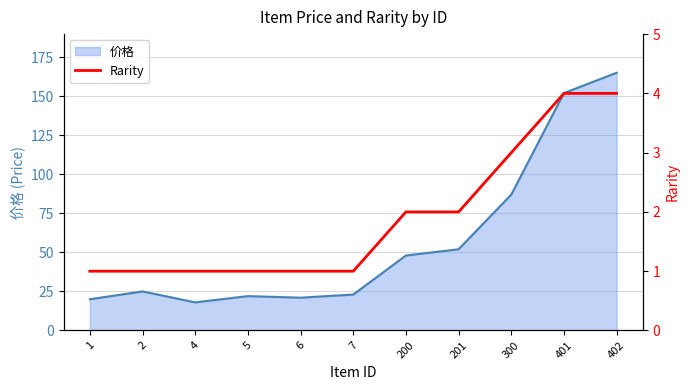

How many categories are shown in the chart?

11